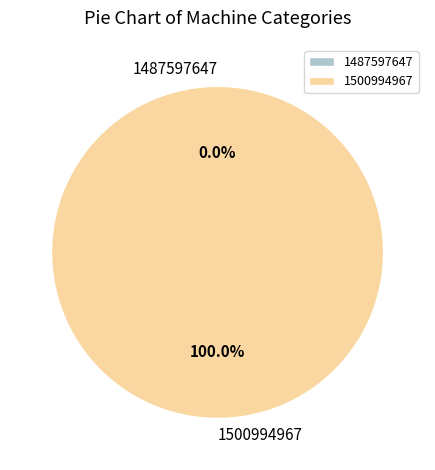

Rank the categories by value from lowest to highest.

1487597647, 1500994967